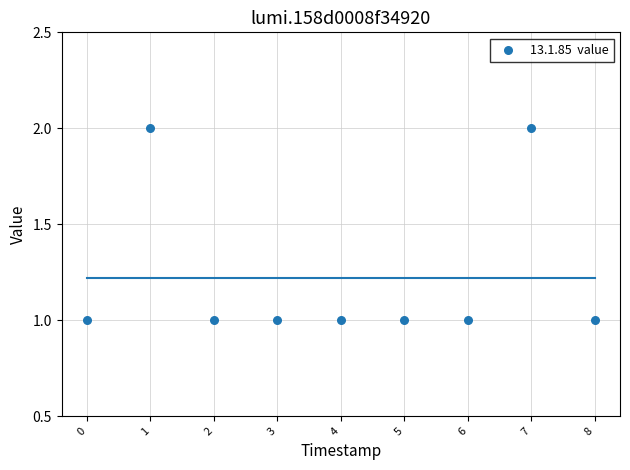

What is the average X value?

4